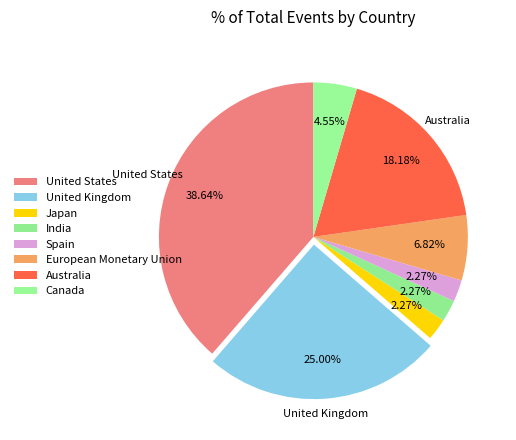

Which category has the smallest portion of the pie?

Japan